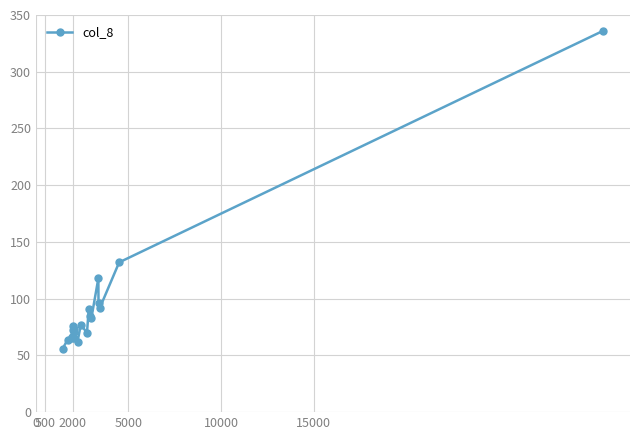

What is the value of the 12th point from the left?

70